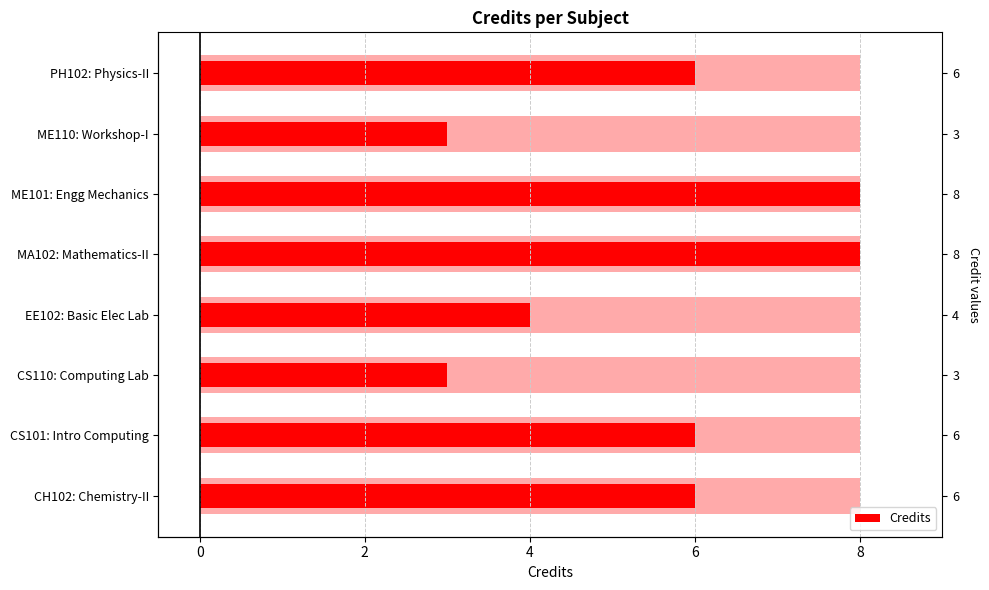

Count the values in the range 4 to 8.

6